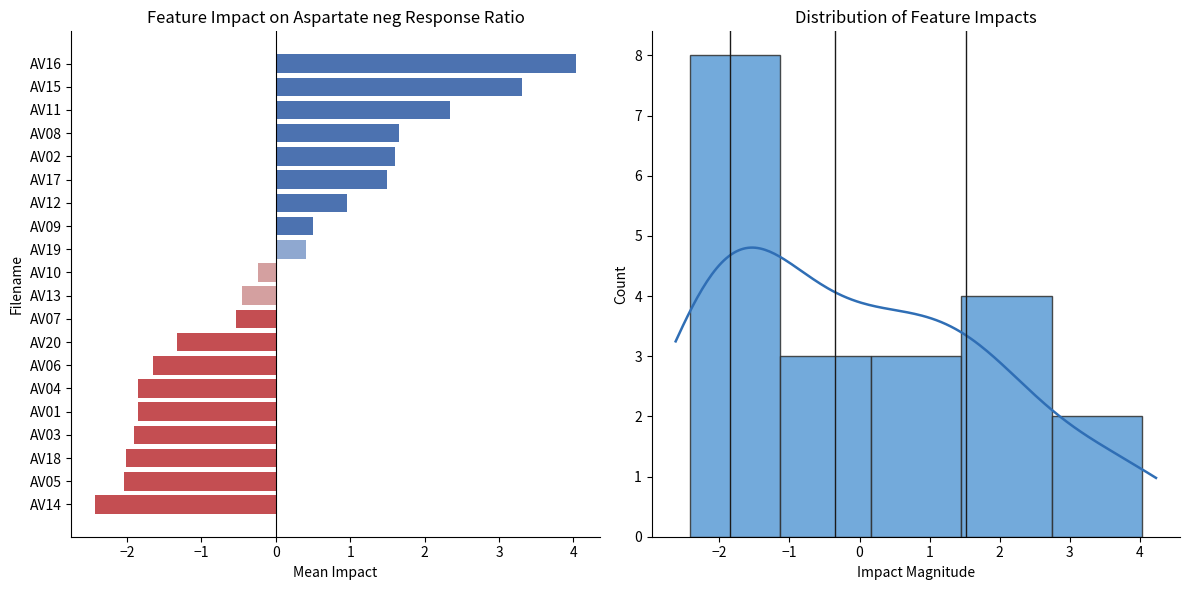

What is the smallest value displayed?

-2.4